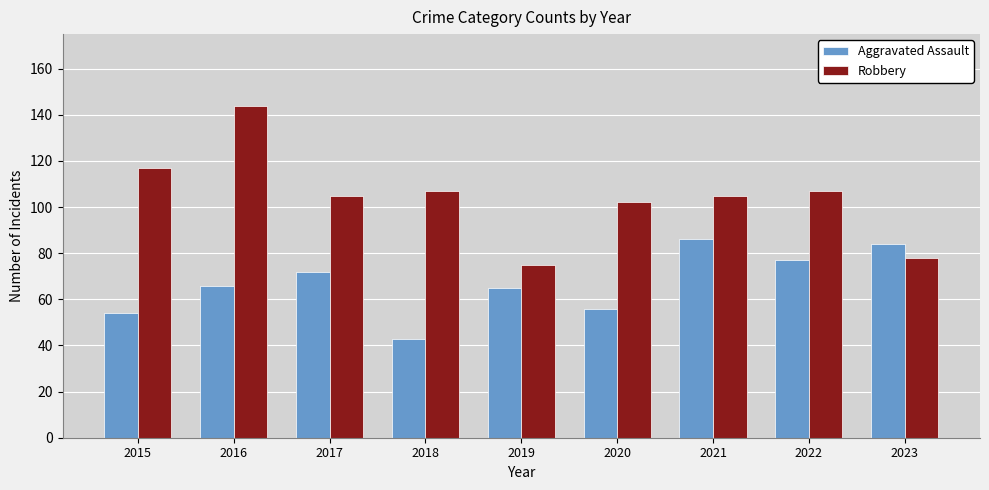

What is the difference between the maximum and minimum values in the Robbery series?

69